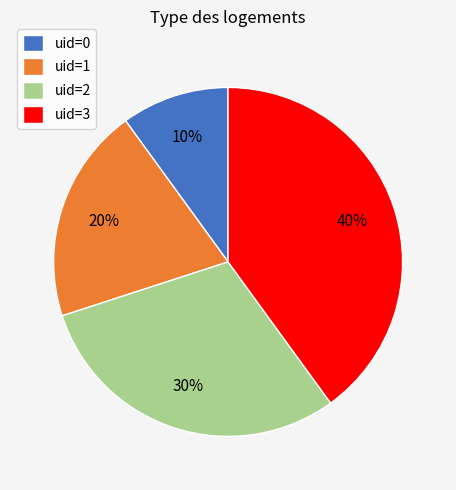

Combined, do uid=1 and uid=0 account for over 50%?

No